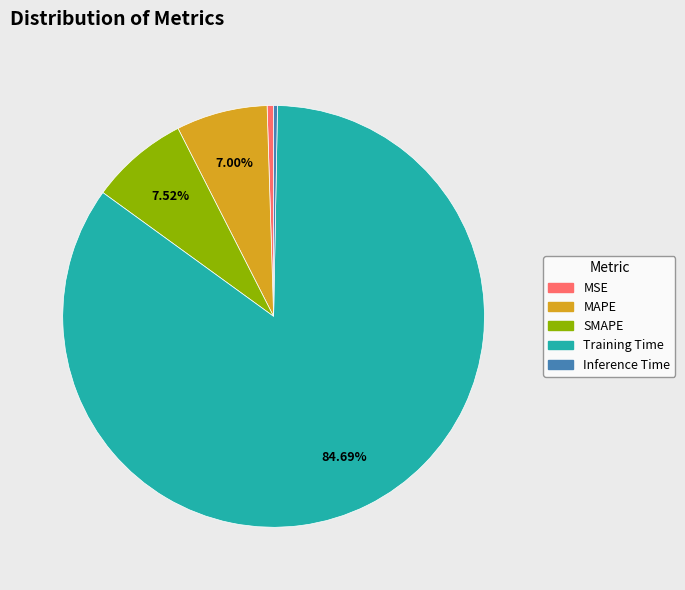

Combined, do MAPE and MSE account for over 50%?

No